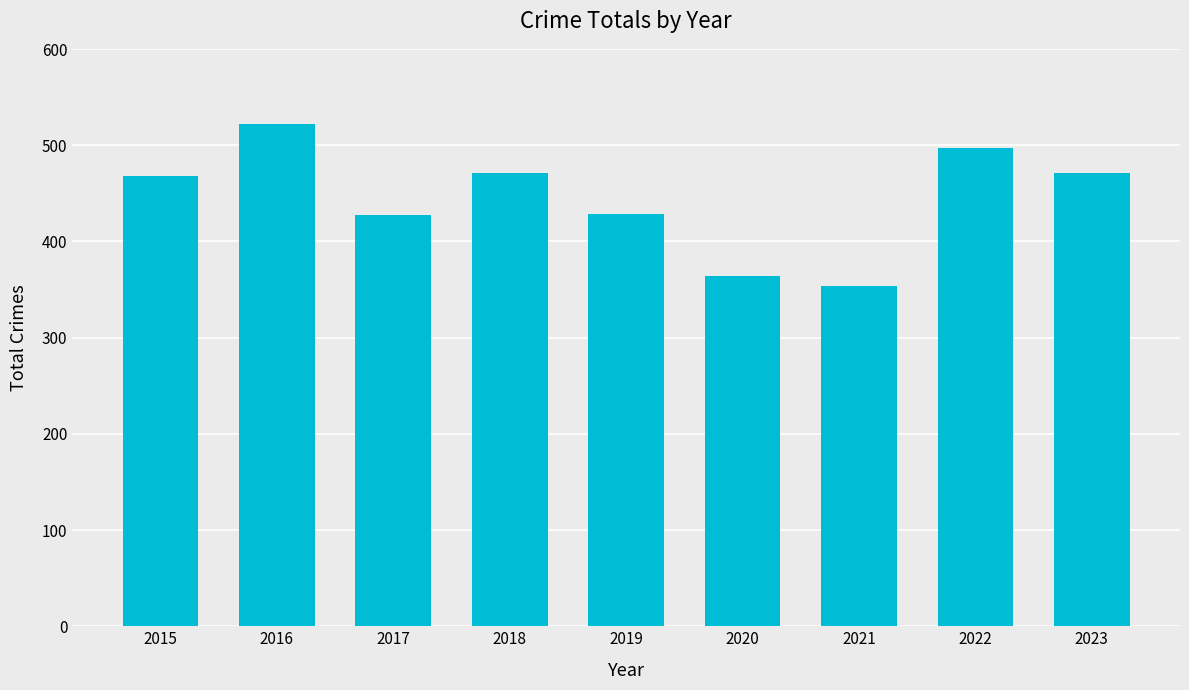

Approximately how many times larger is the value at 2020 compared to 2018?

0.8